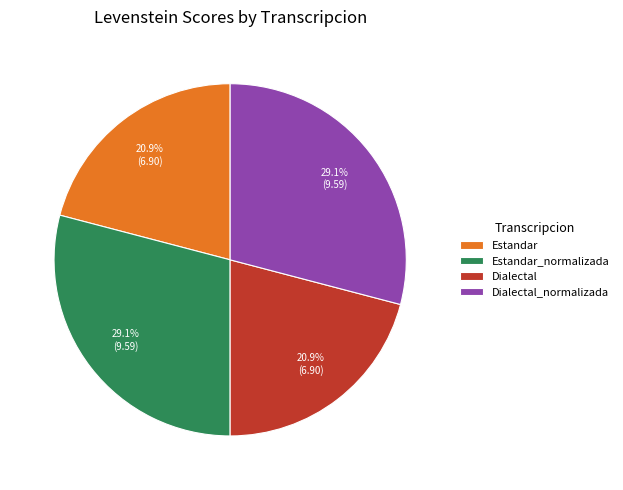

Is it true that Estandar is 21% of the pie?

True